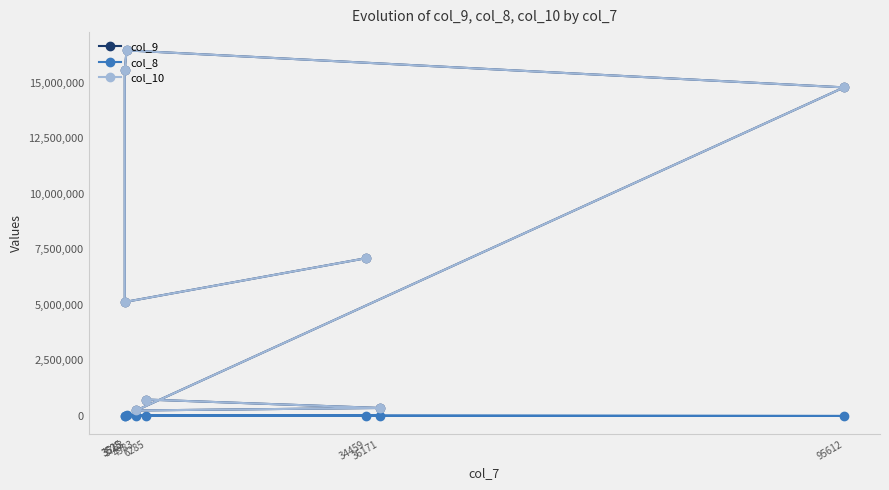

At how many categories does at least one series exceed 9183356?

3